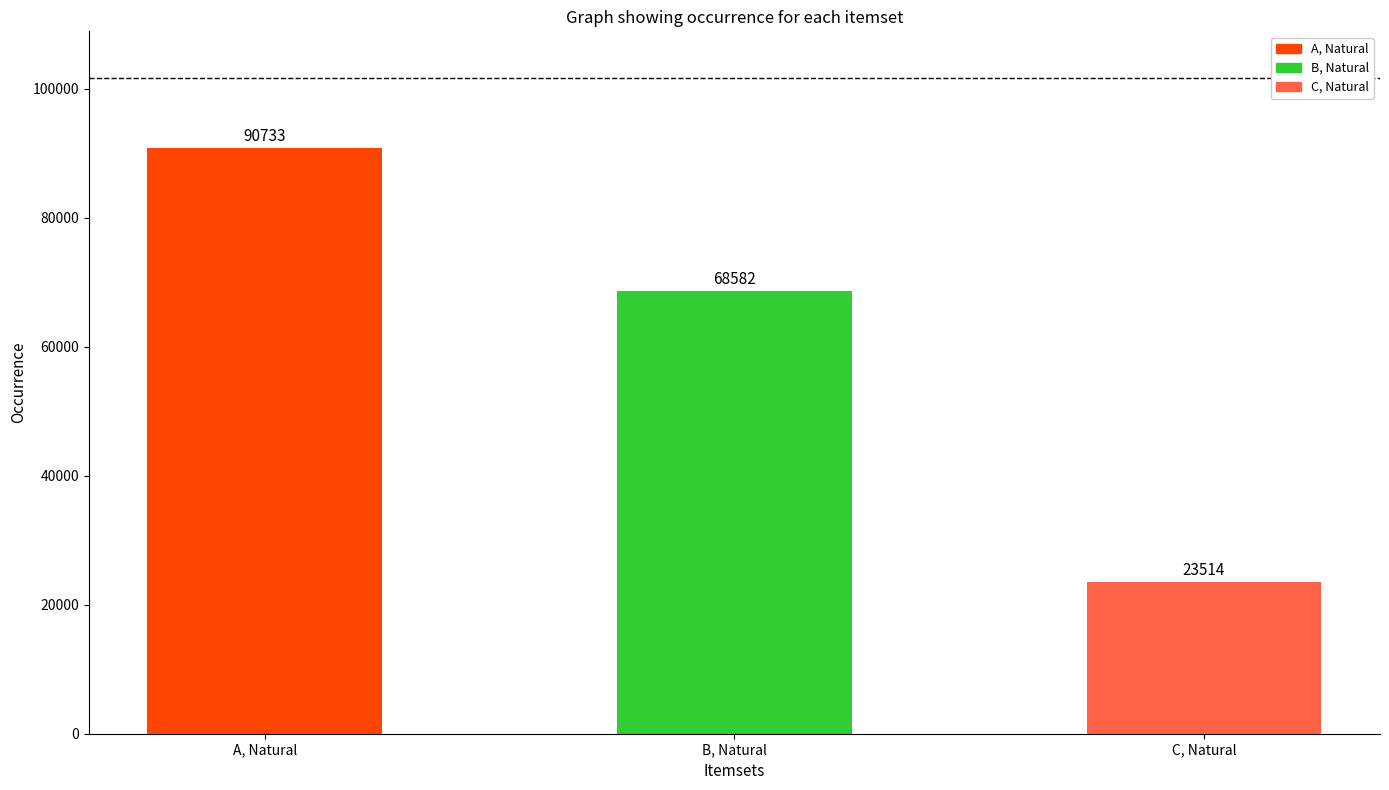

How many values are between 23514 and 90733?

3